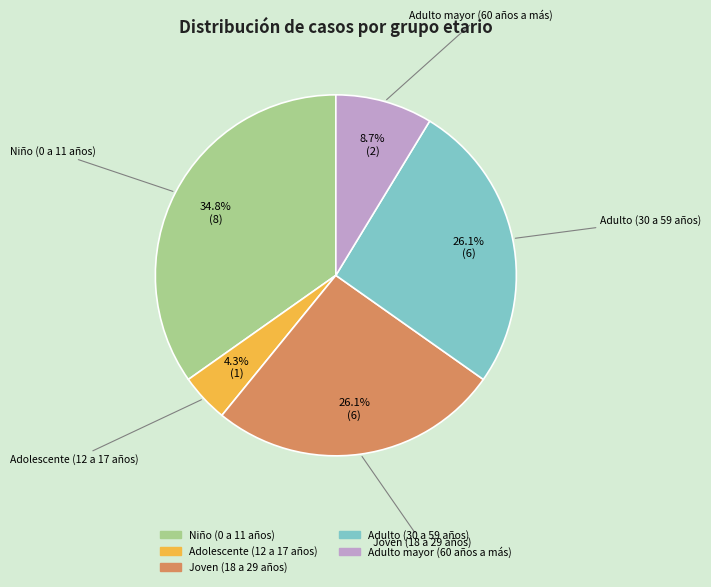

To the nearest percent, what percentage of the pie is Niño (0 a 11 años)?

35%